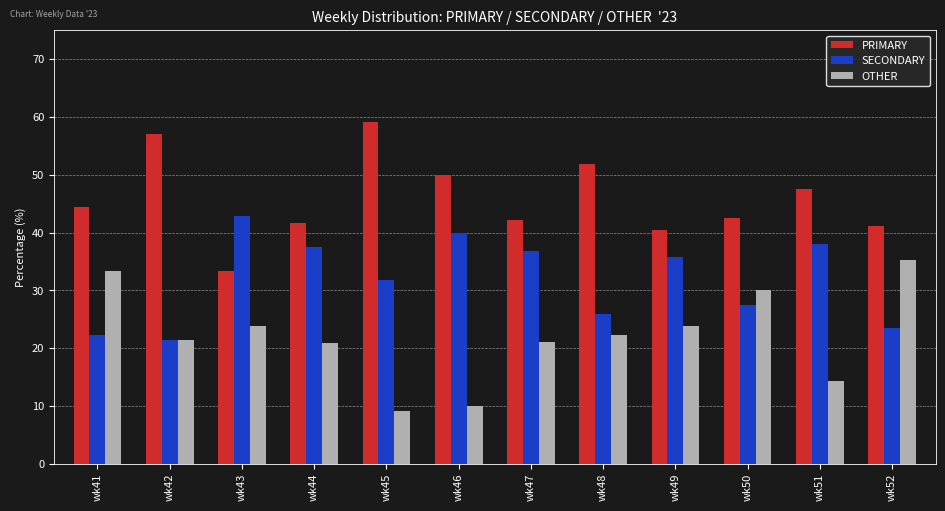

Which series changed the most between wk43 and wk51?

PRIMARY